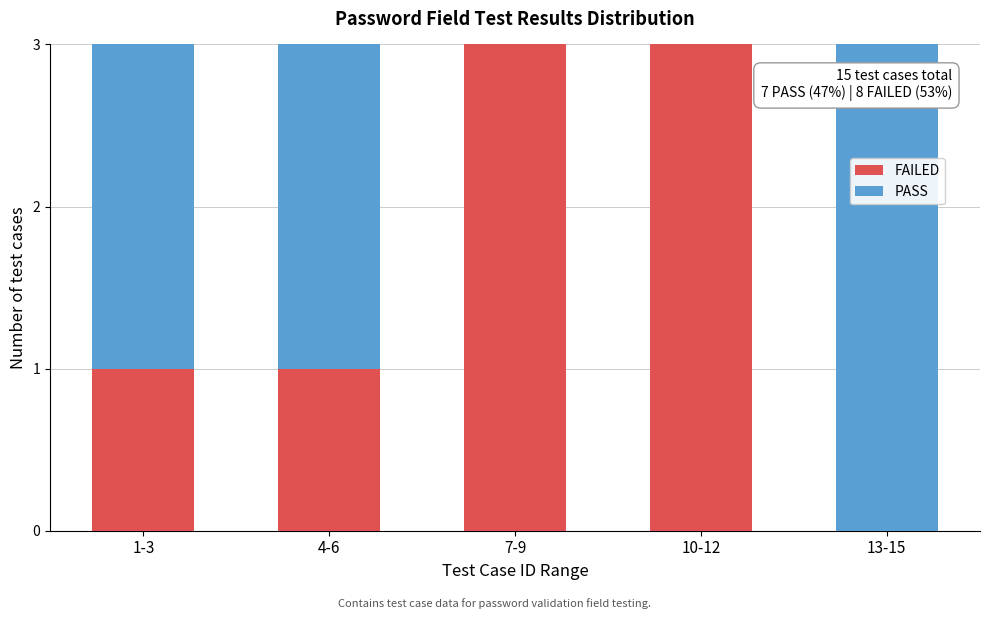

Reading left to right, what are the values for FAILED?

1-3=1	4-6=1	7-9=3	10-12=3	13-15=0